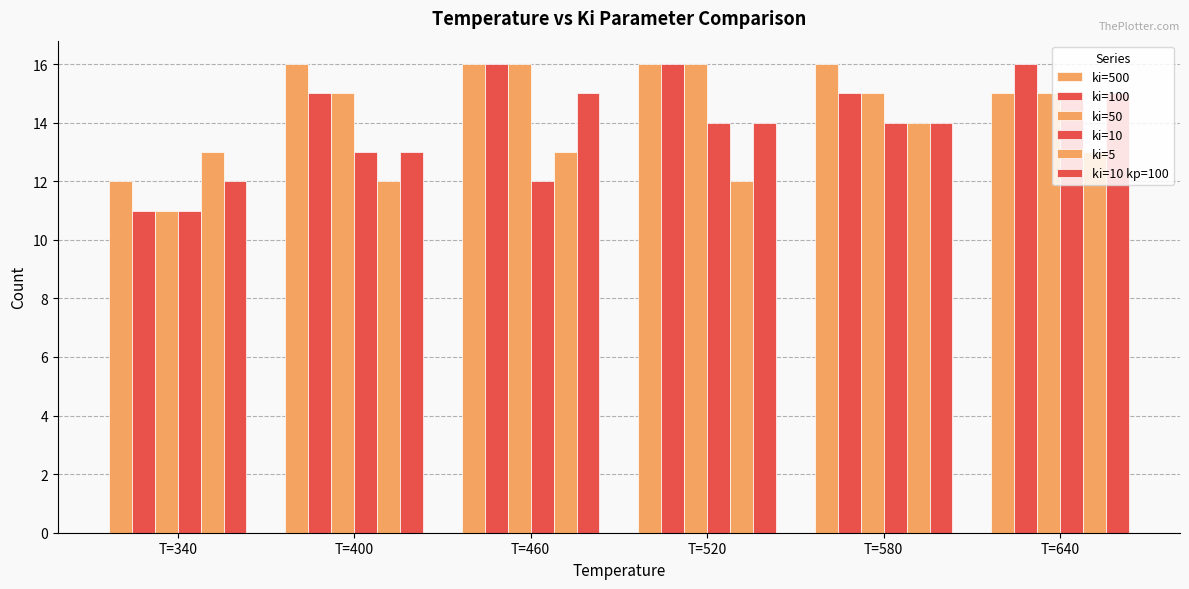

How many series are shown in this chart?

6